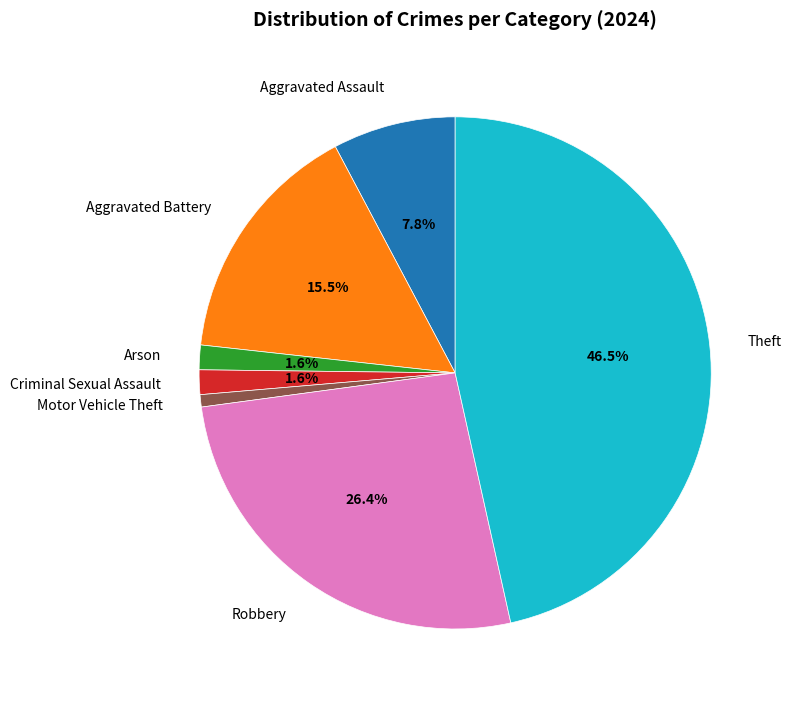

What is the total percentage of Aggravated Assault and Robbery?

34.1%